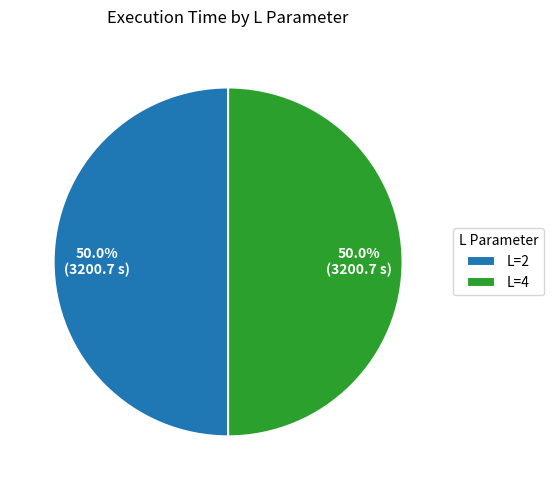

How many segments does this pie chart have?

2